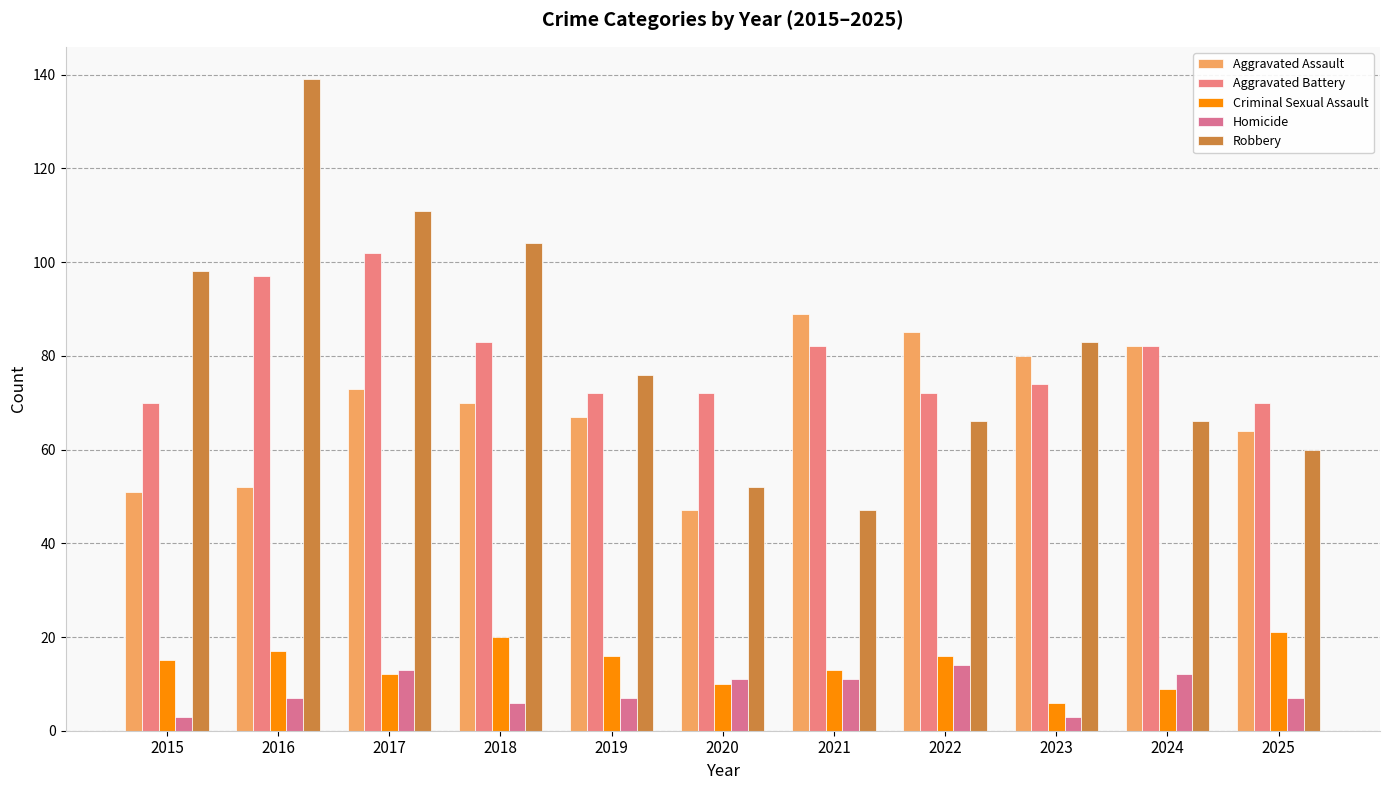

How many data points does each series have?

11